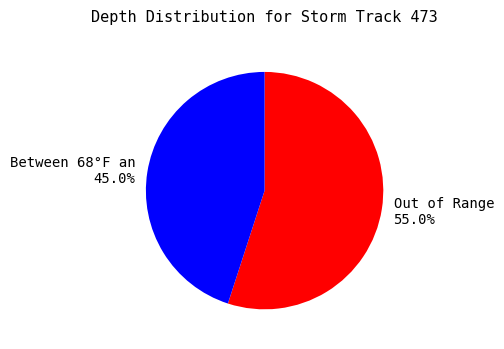

How many slices are in this pie chart?

2